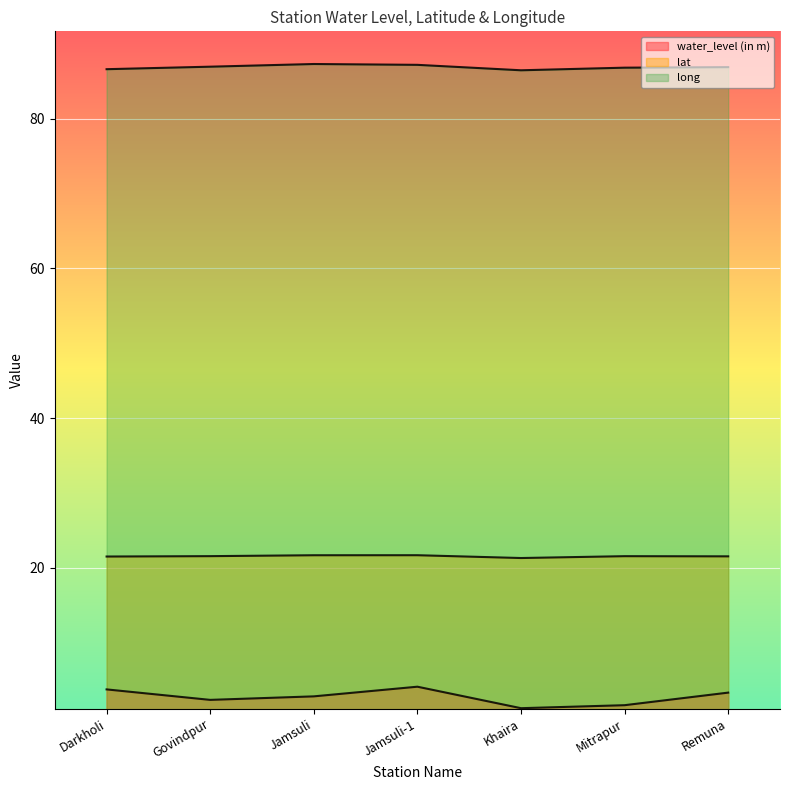

Which category has the highest value in the water_level (in m) series?

Jamsuli-1